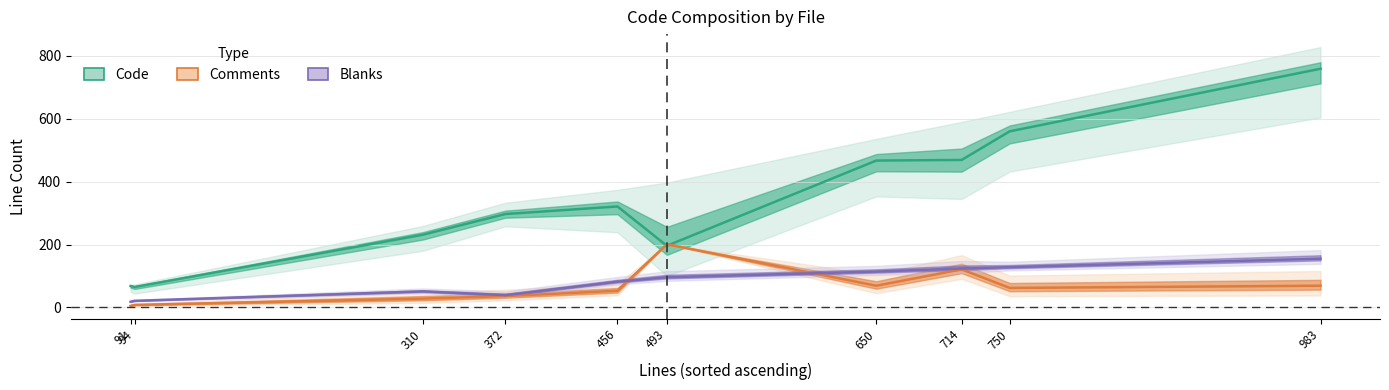

Where is the first local maximum for Comments?

493